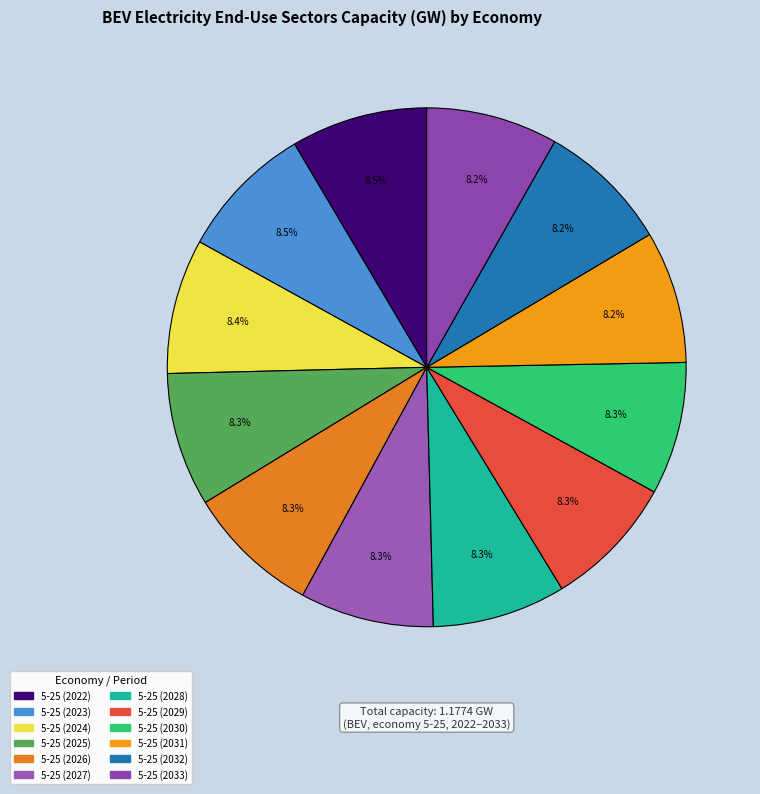

Which has a higher value, 5-25 (2023) or 5-25 (2024)?

5-25 (2023)